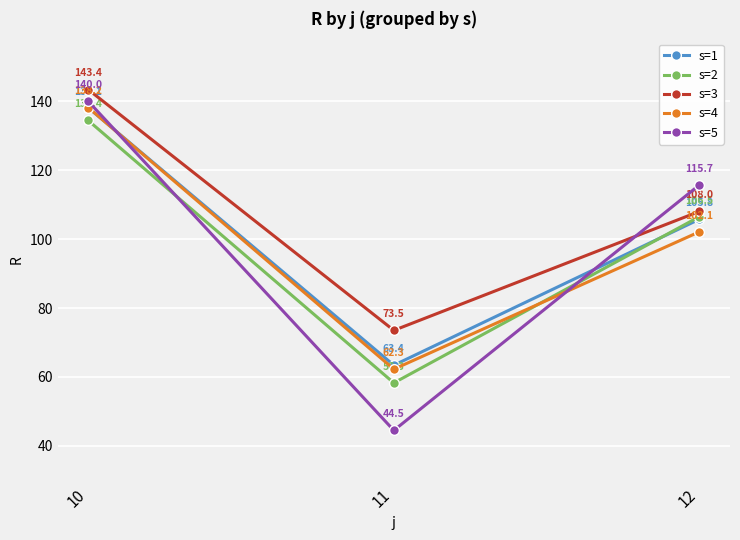

Reading left to right, transcribe all the data shown in this chart.

s=1: 10=138.1	11=63.4	12=105.8
s=2: 10=134.4	11=58.3	12=106.5
s=3: 10=143.4	11=73.5	12=108.0
s=4: 10=138.2	11=62.3	12=102.1
s=5: 10=140.0	11=44.5	12=115.7